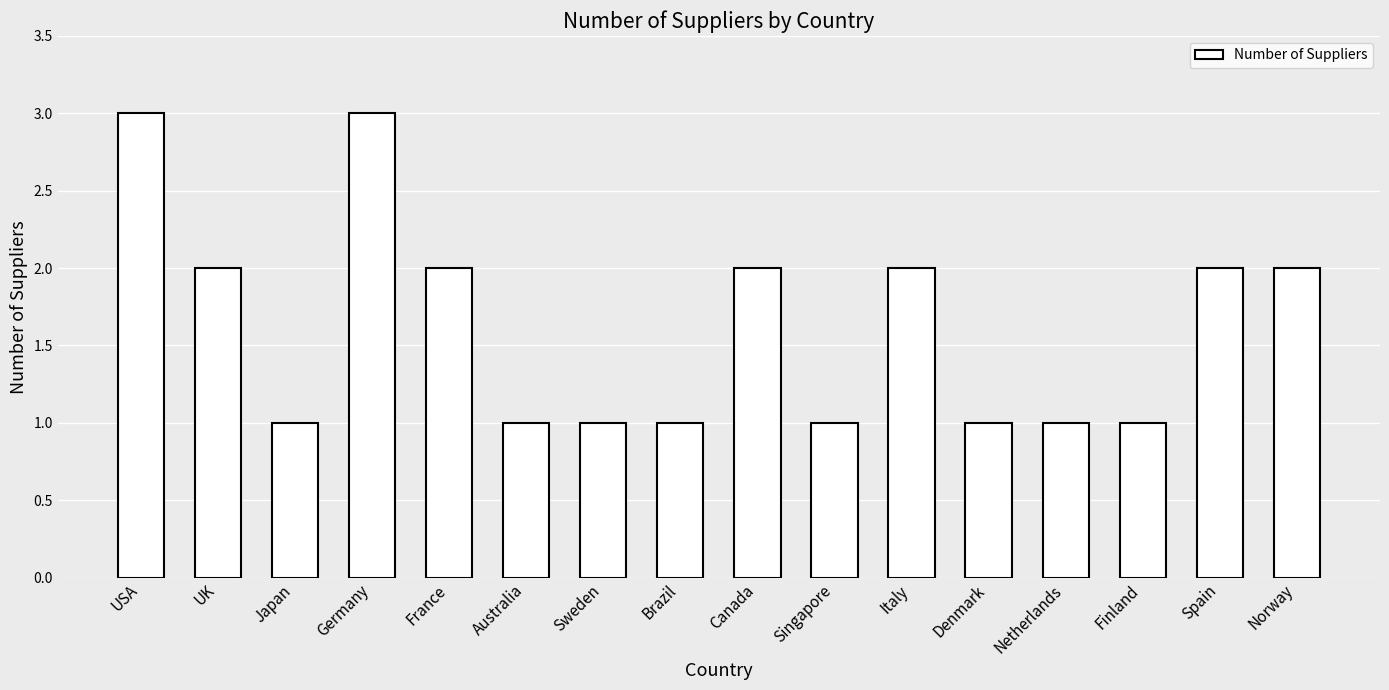

The value at Sweden is 1. True or false?

True